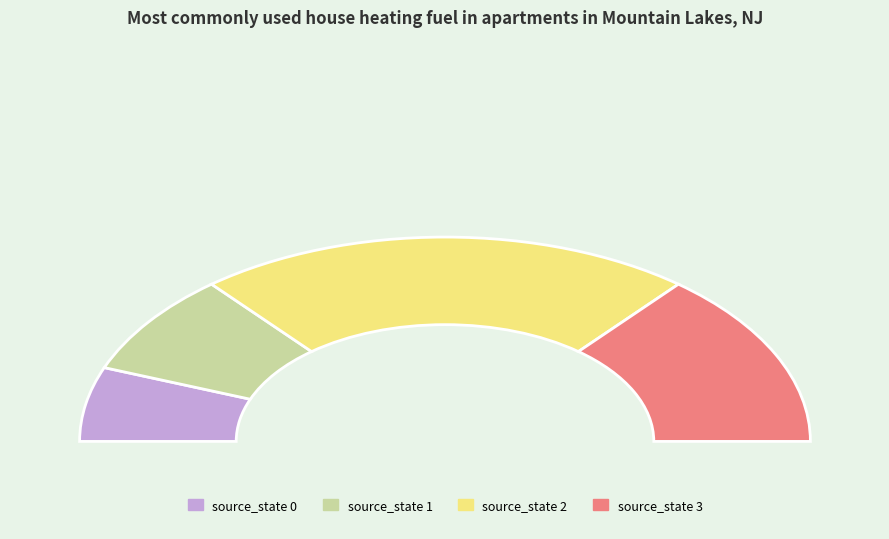

Which has a higher value, source_state 0 or source_state 3?

source_state 3